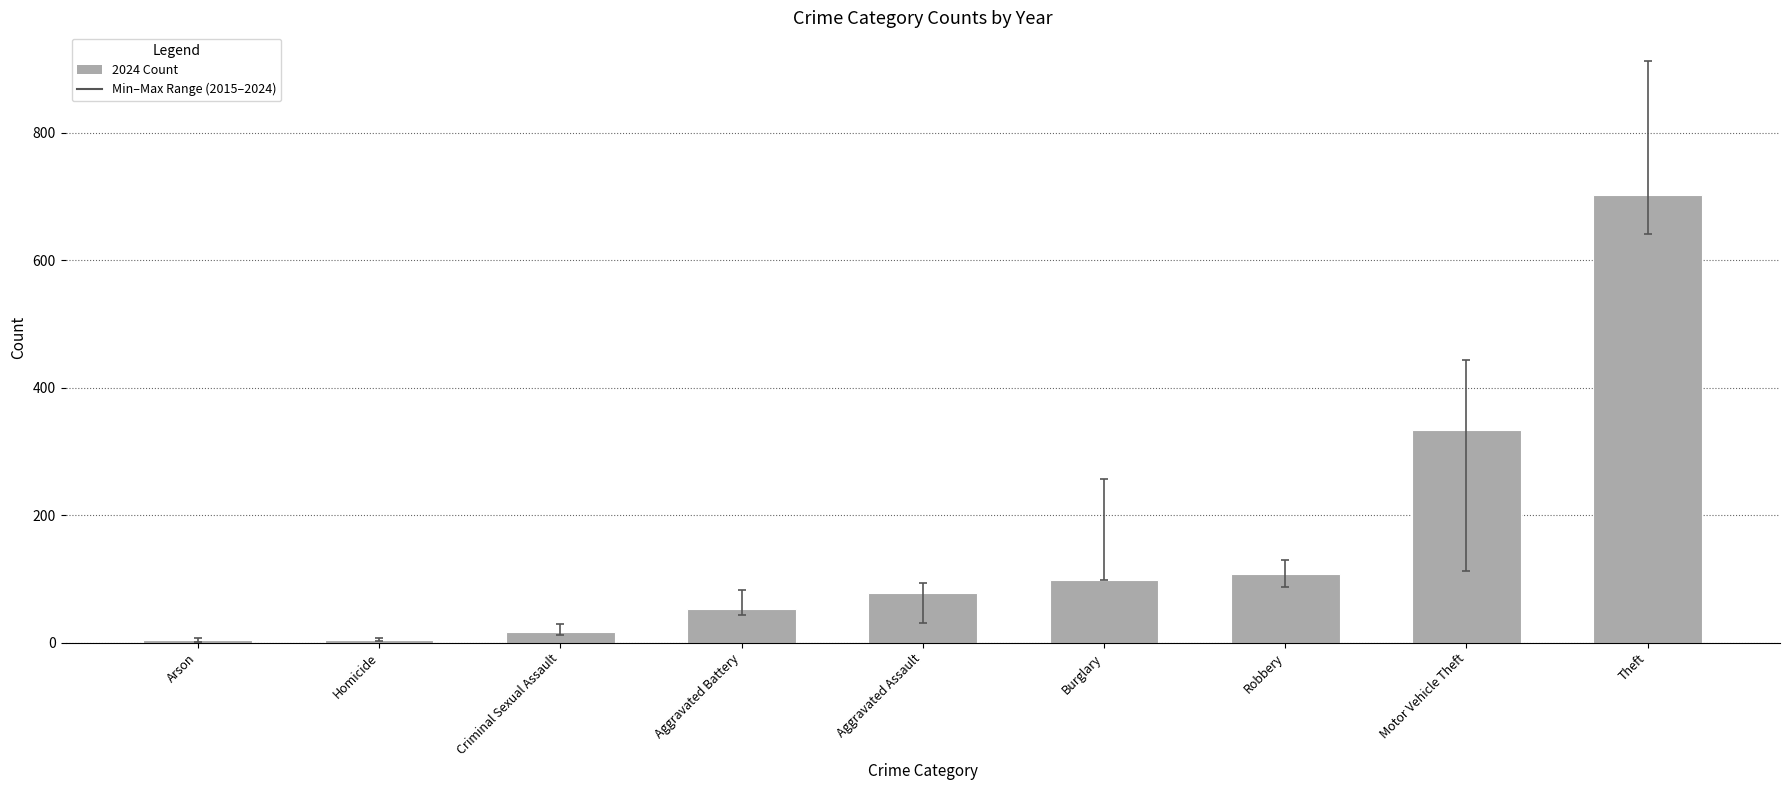

Is it true that the value at Arson is 4?

True